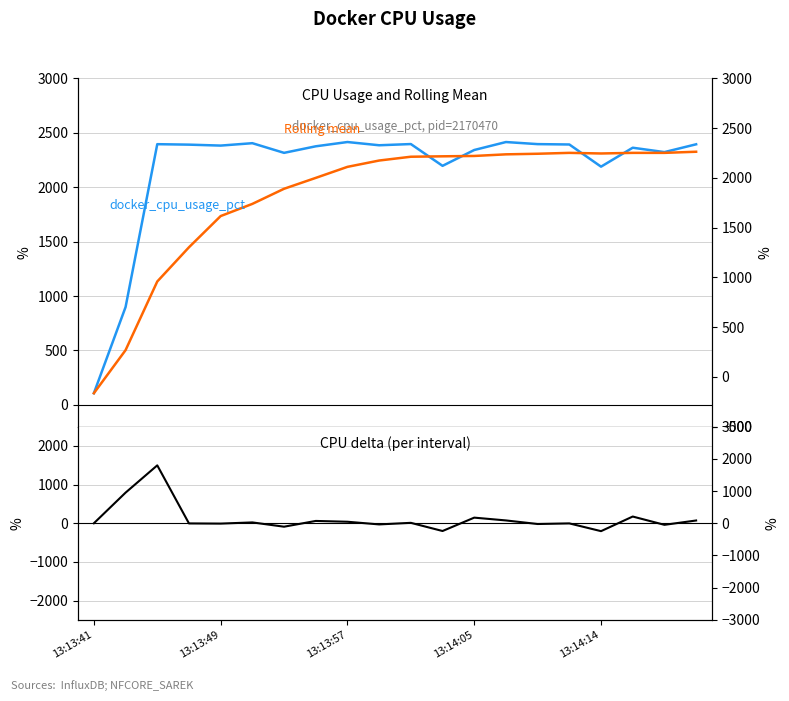

What value does the CPU delta (per interval) series have at 13:14:05?

145.6